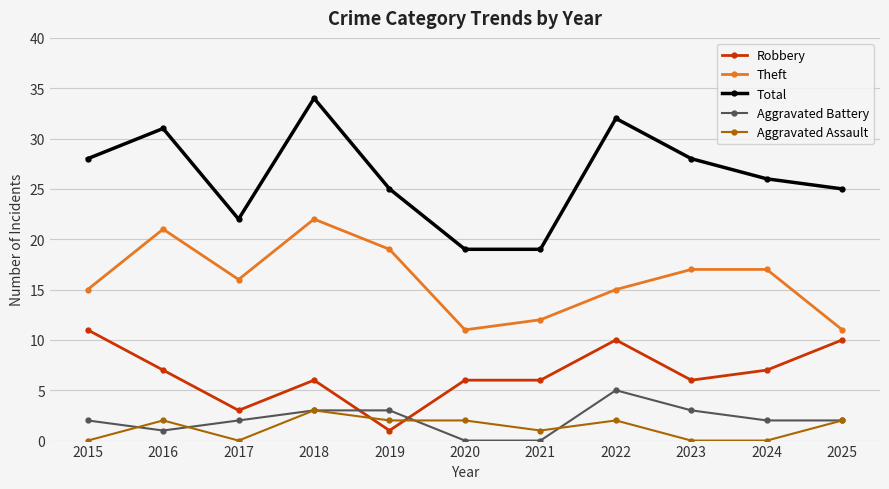

List the series in order of their peak value, lowest first.

Aggravated Assault, Aggravated Battery, Robbery, Theft, Total